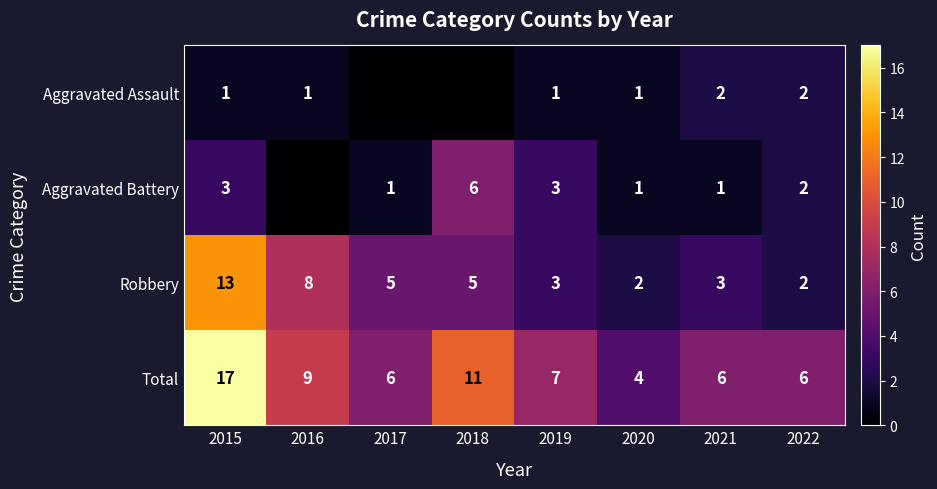

What is the sum of all Robbery values?

41